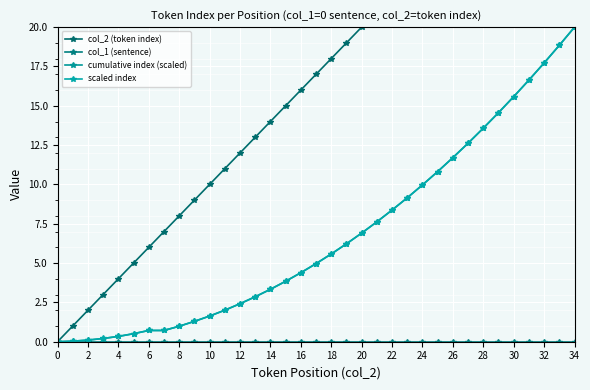

Between 33 and 27, which is larger?

33